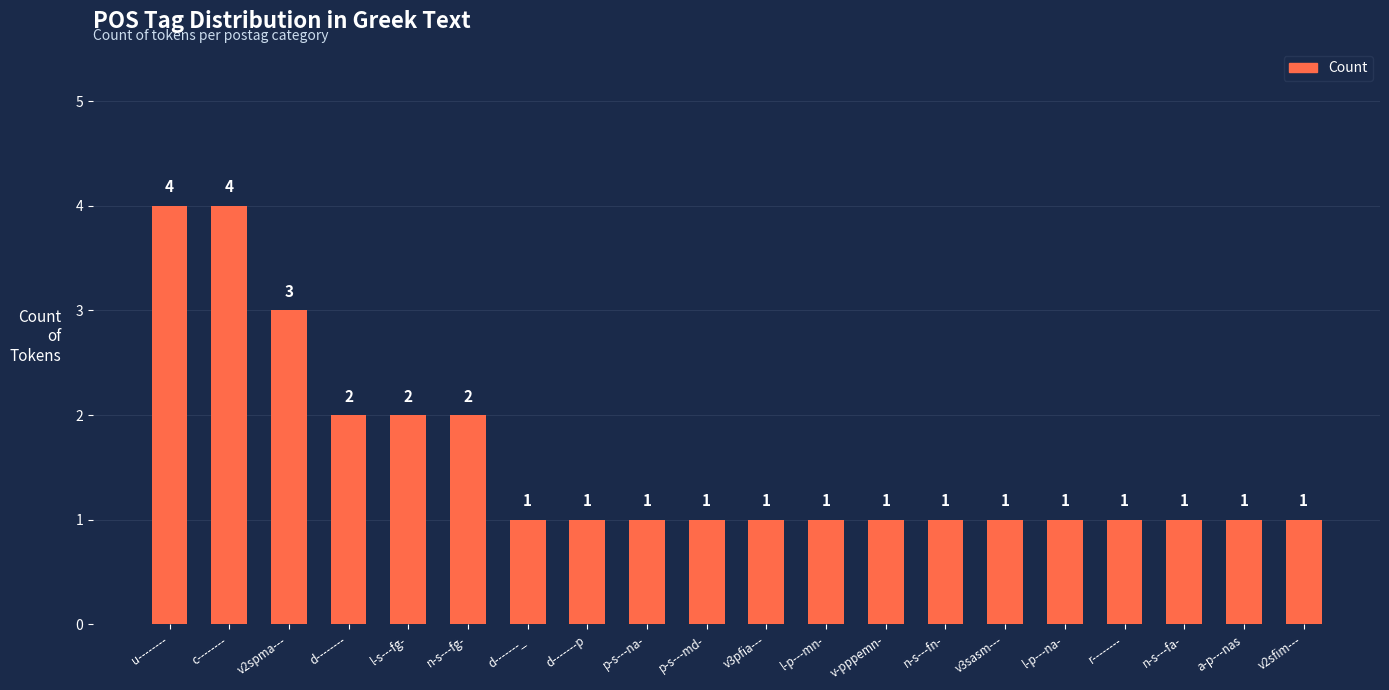

Does the chart contain stacked bars?

No